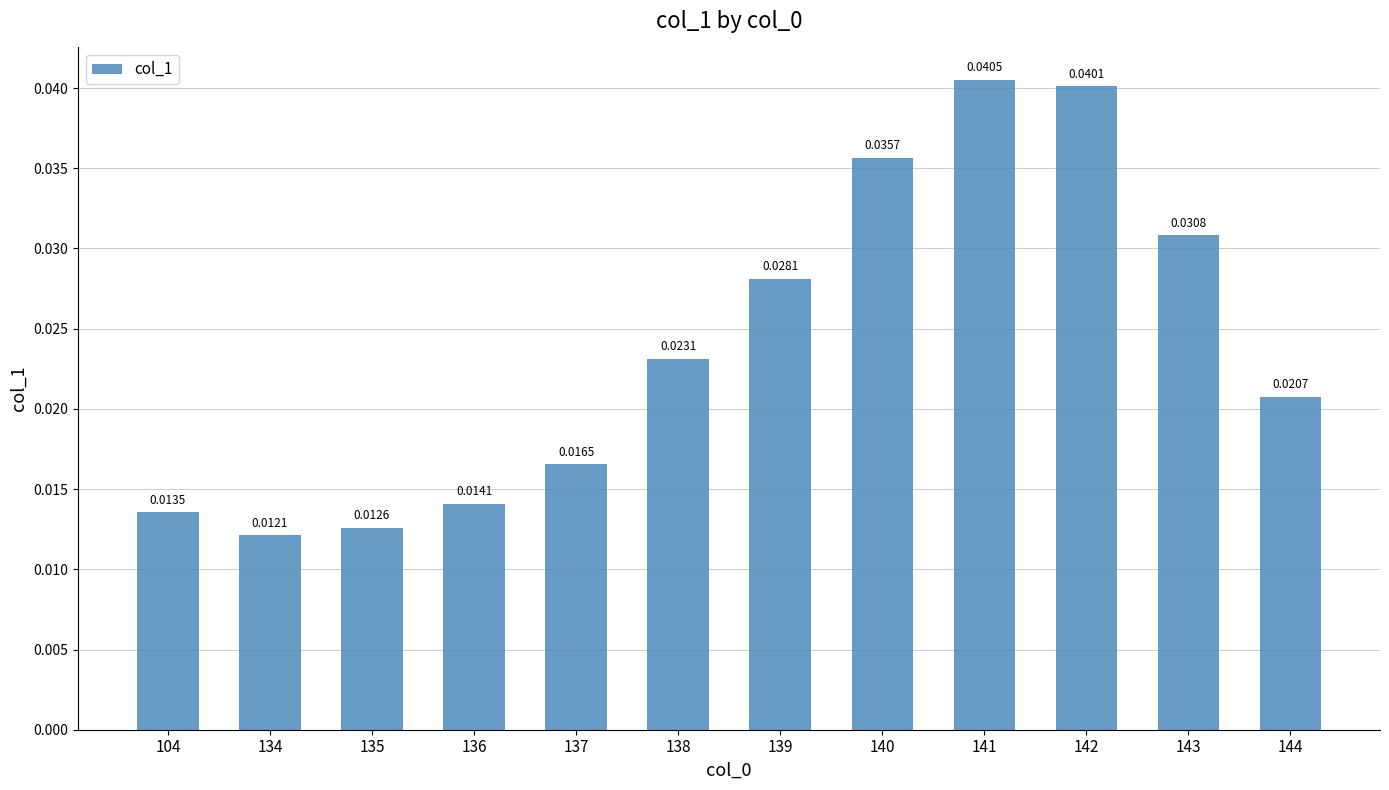

Rank the categories by value from lowest to highest.

134, 135, 104, 136, 137, 144, 138, 139, 143, 140, 142, 141